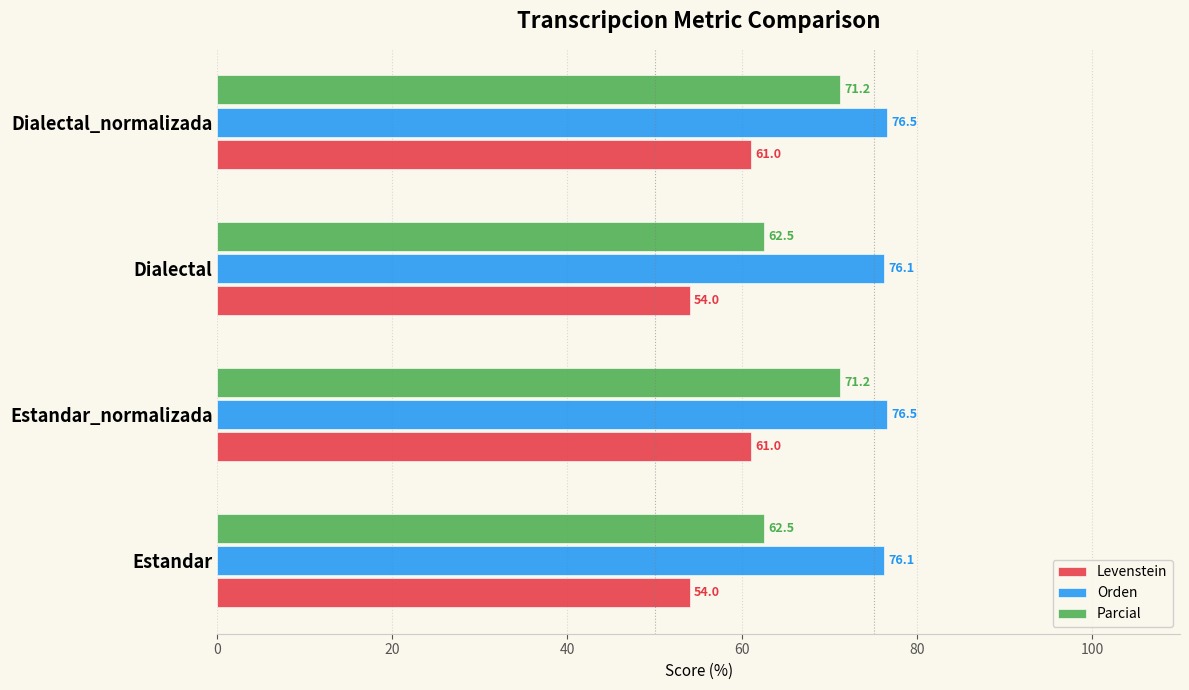

The value of Levenstein at Estandar is 24.4. True or false?

False